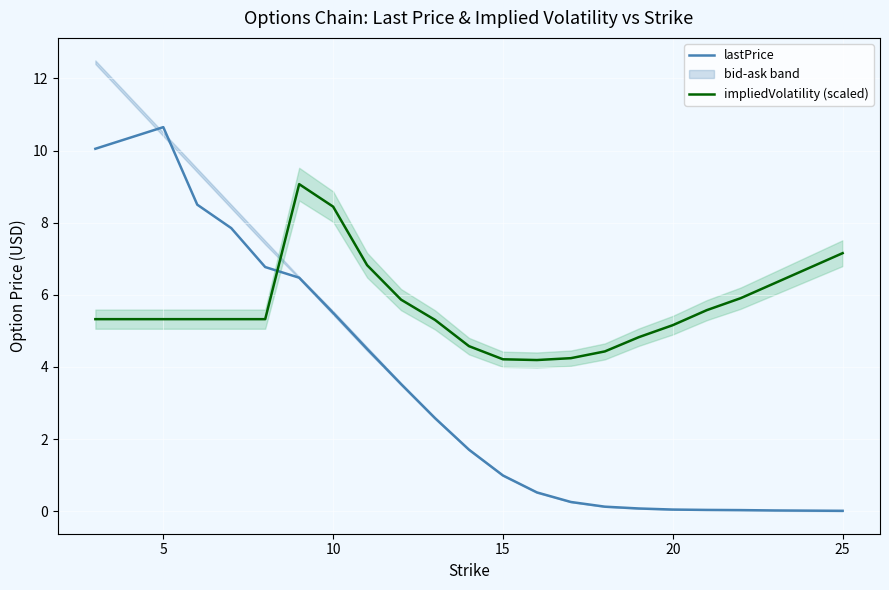

In impliedVolatility (scaled), how many points are higher than both neighbors (excluding endpoints)?

1